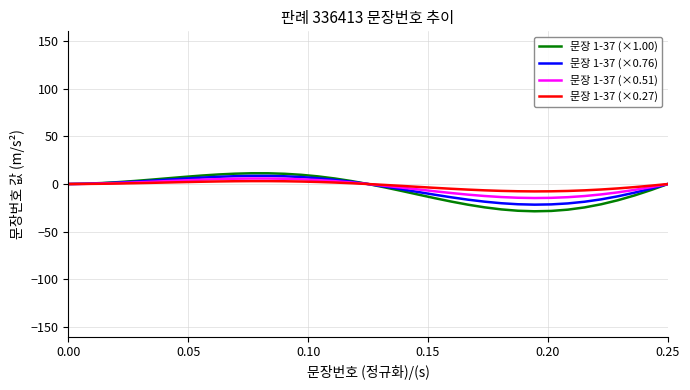

What is the difference between the maximum and minimum values in the 문장 1-37 (×0.76) series?

30.1